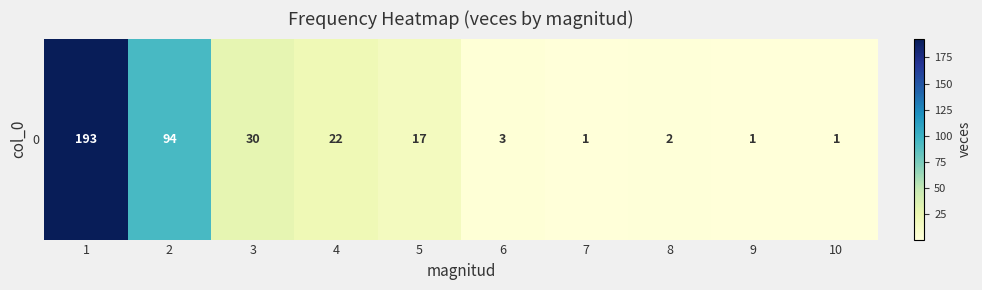

Reading right to left, extract all data points from this chart.

1	1	2	1	3	17	22	30	94	193